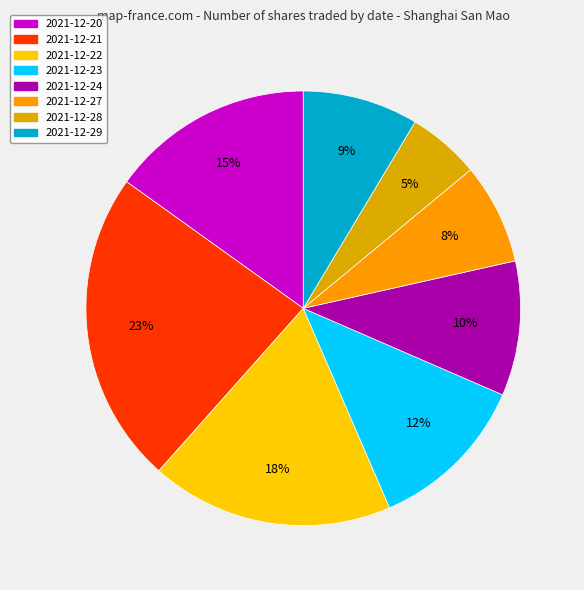

To the nearest percent, what percentage of the pie is 2021-12-21?

23%